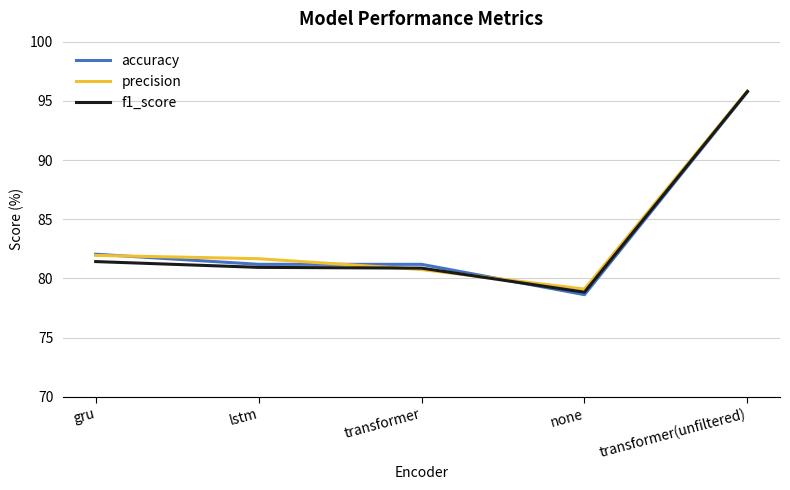

Does the chart have visible grid lines?

Yes